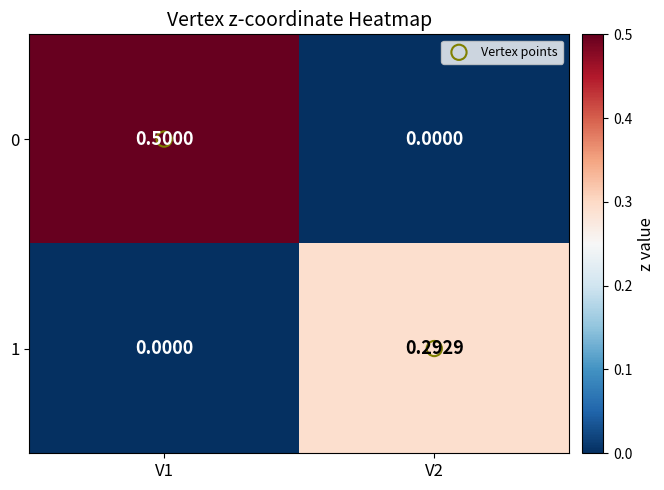

At how many categories does at least one series exceed 0?

2